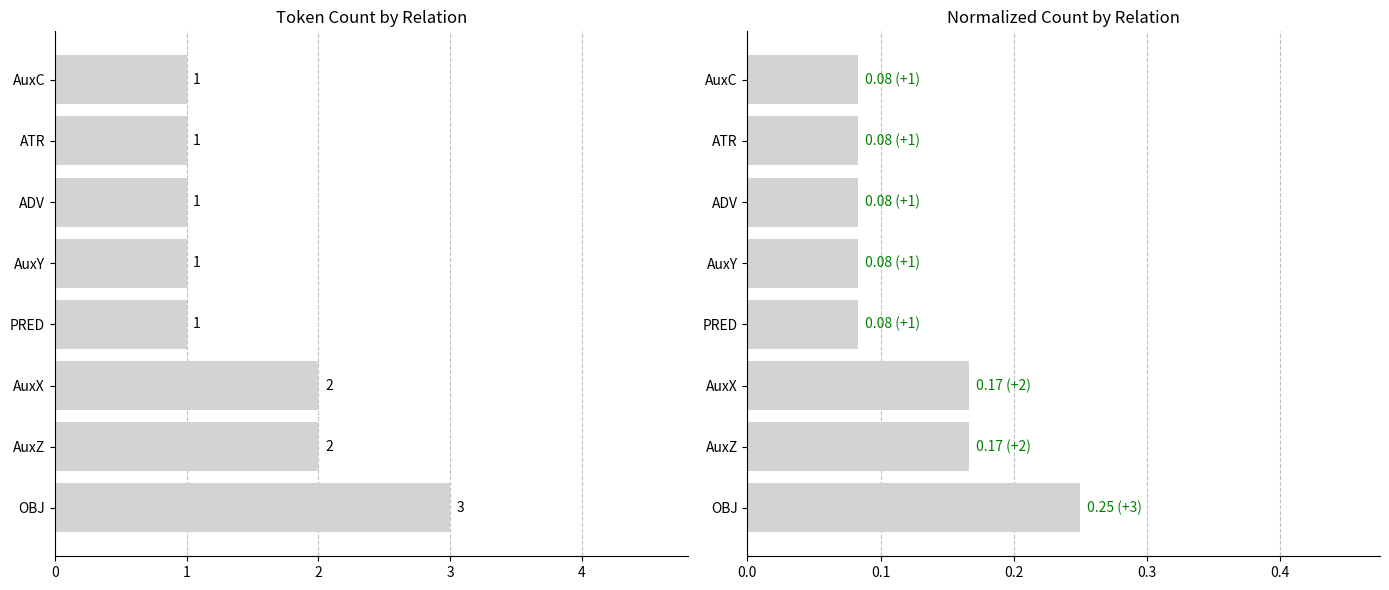

What is the highest value of the Count series?

3.0